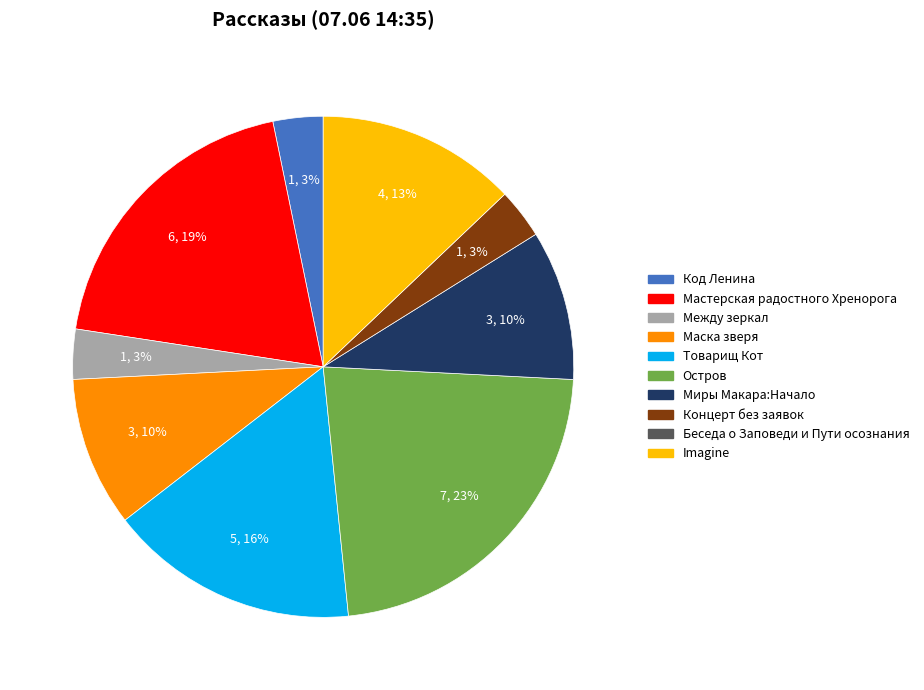

To the nearest percent, what is the average slice percentage?

11%